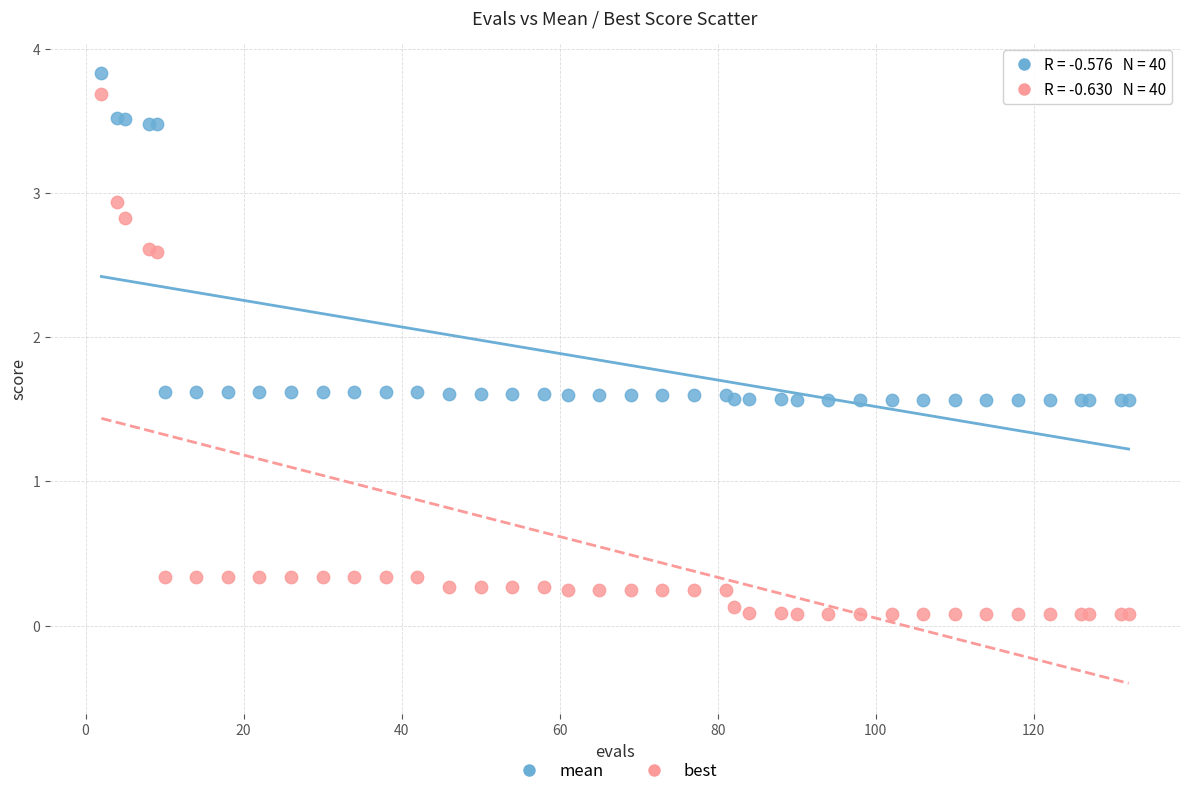

Which series has the widest spread of Y values?

best